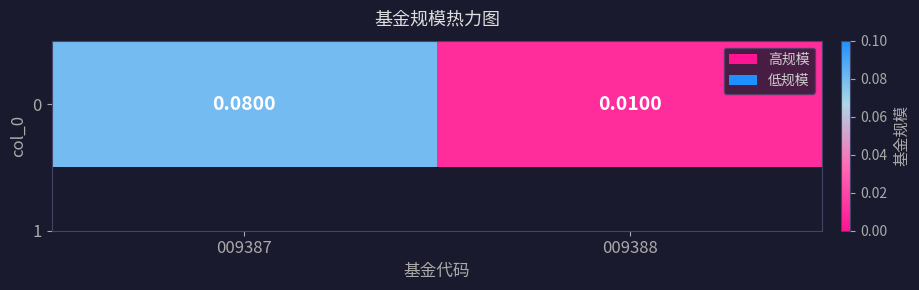

What is the greatest value displayed?

0.1